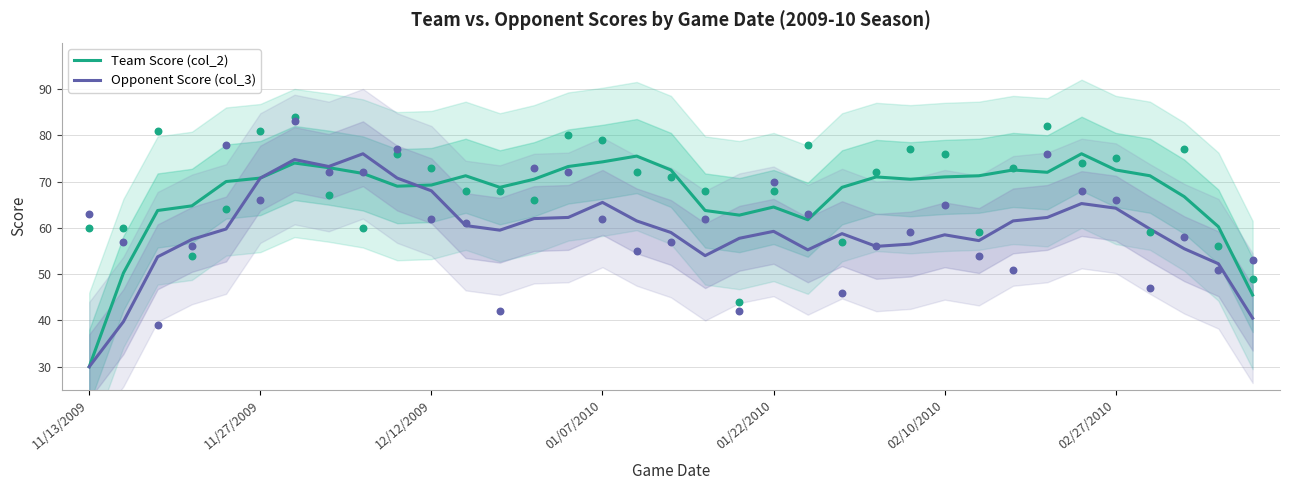

Which series has the largest total across all categories?

Team Score (col_2)